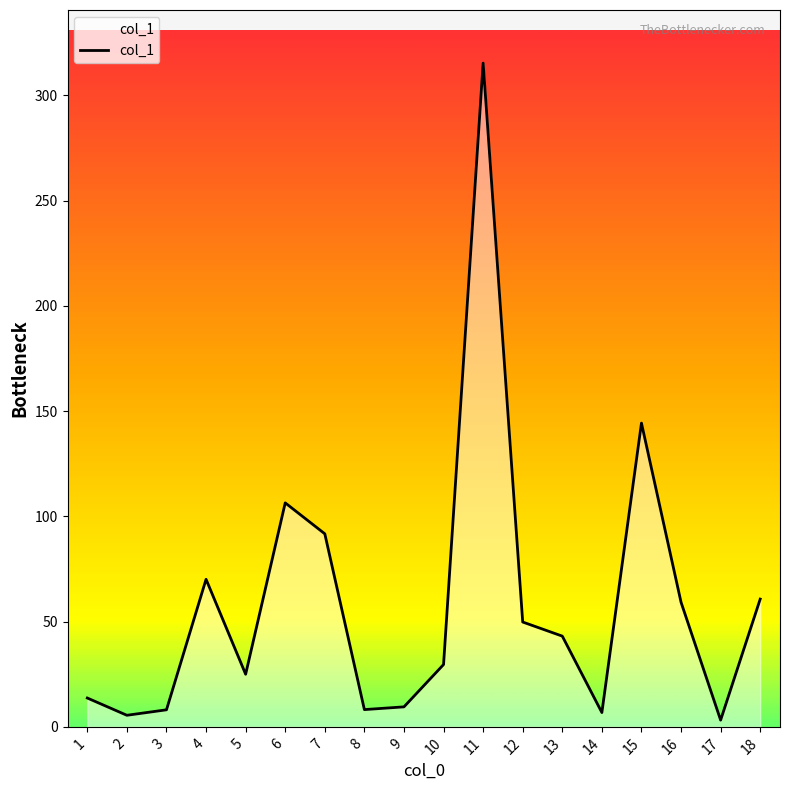

True or false: the data has more than 2 interior local peaks.

True